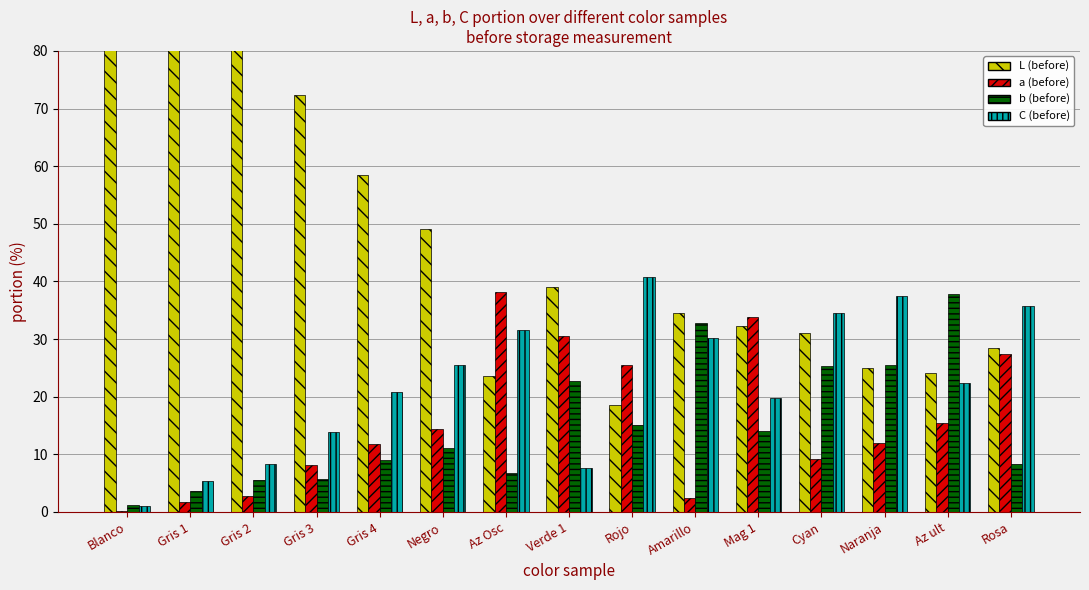

At which label does b (before) first exceed 11?

Negro